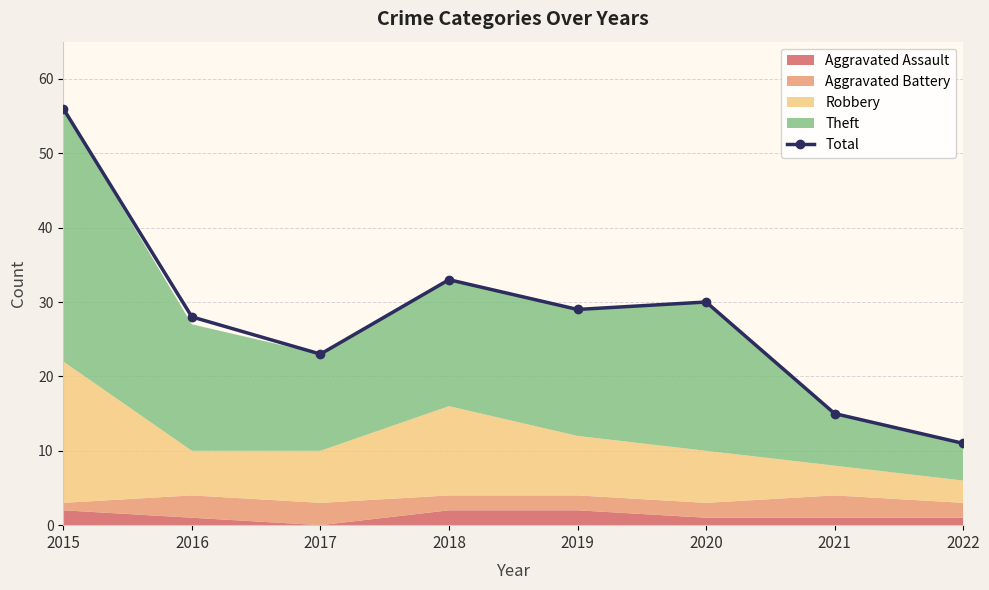

What is the minimum value shown in the chart?

11